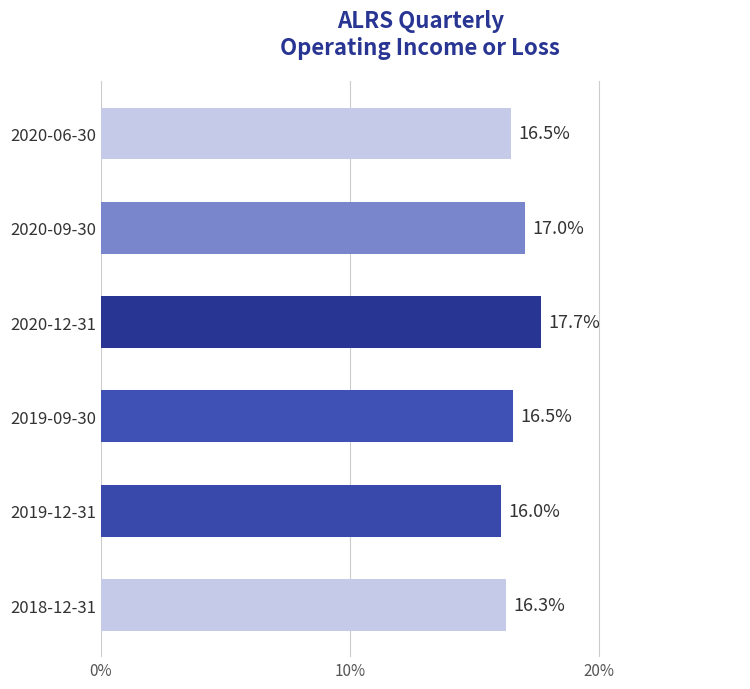

Reading bottom to top, transcribe all the data shown in this chart.

2018-12-31=16.3	2019-12-31=16.0	2019-09-30=16.5	2020-12-31=17.7	2020-09-30=17.0	2020-06-30=16.5